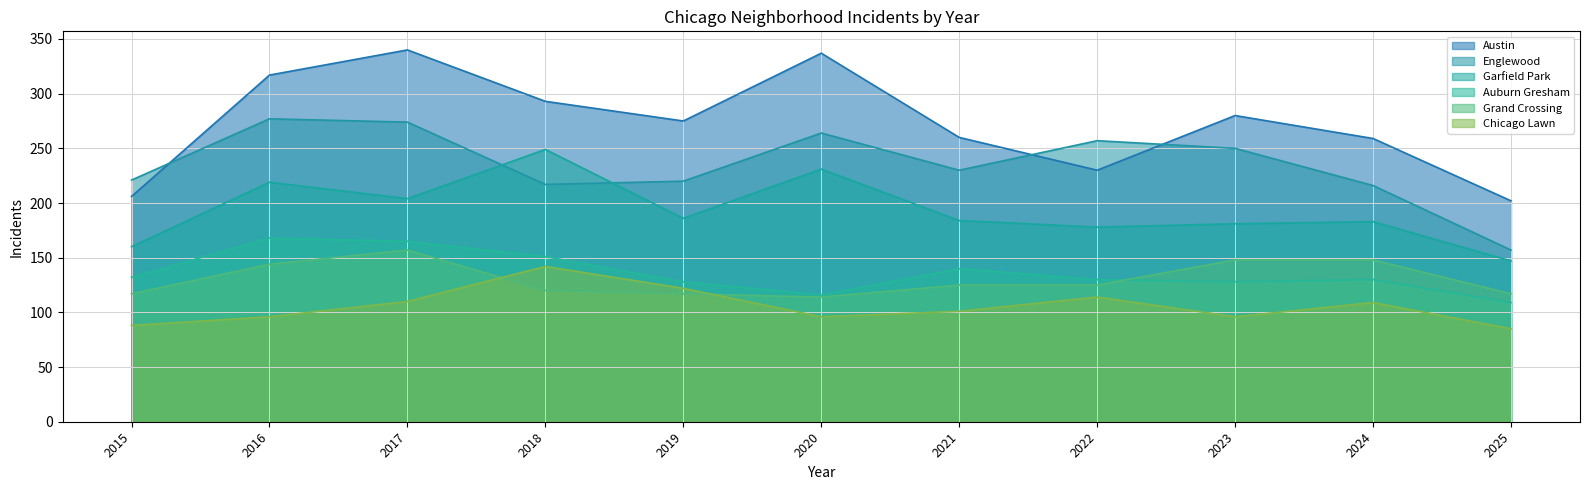

What is the difference between the Grand Crossing values at 2017 and 2021?

32